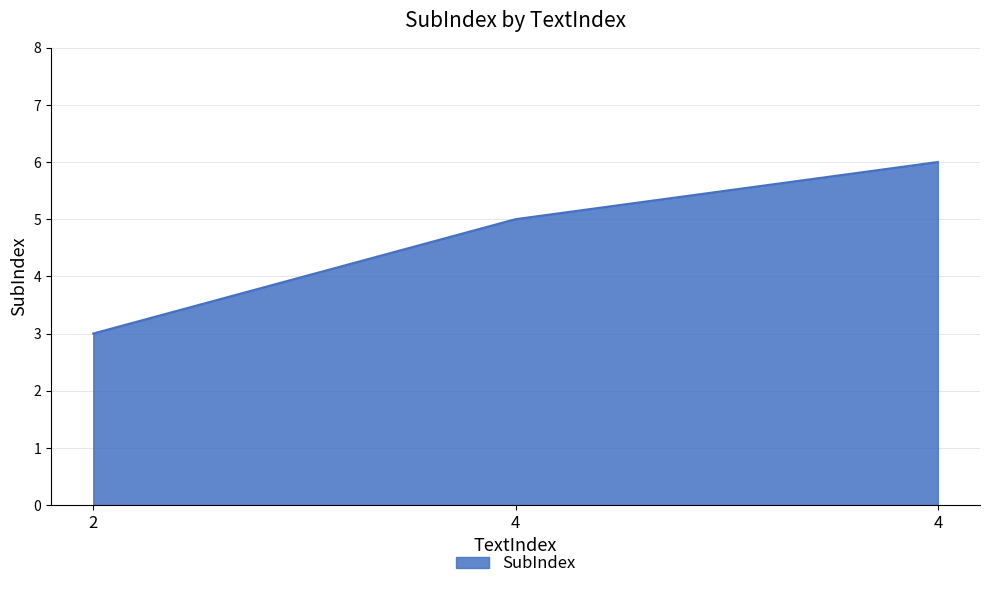

What is the sum of the values at 2 and 4?

9